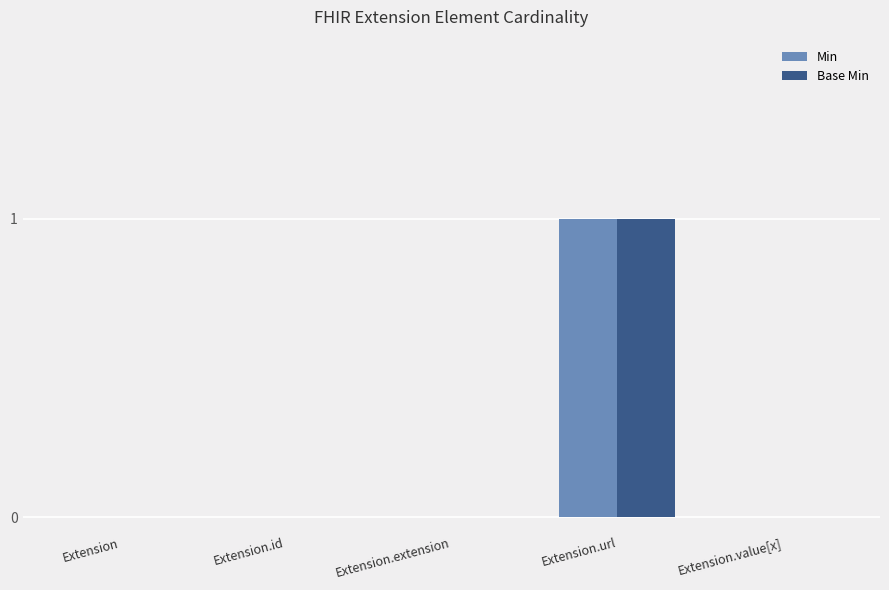

True or false: Base Min has a value of 1 at Extension.extension.

False